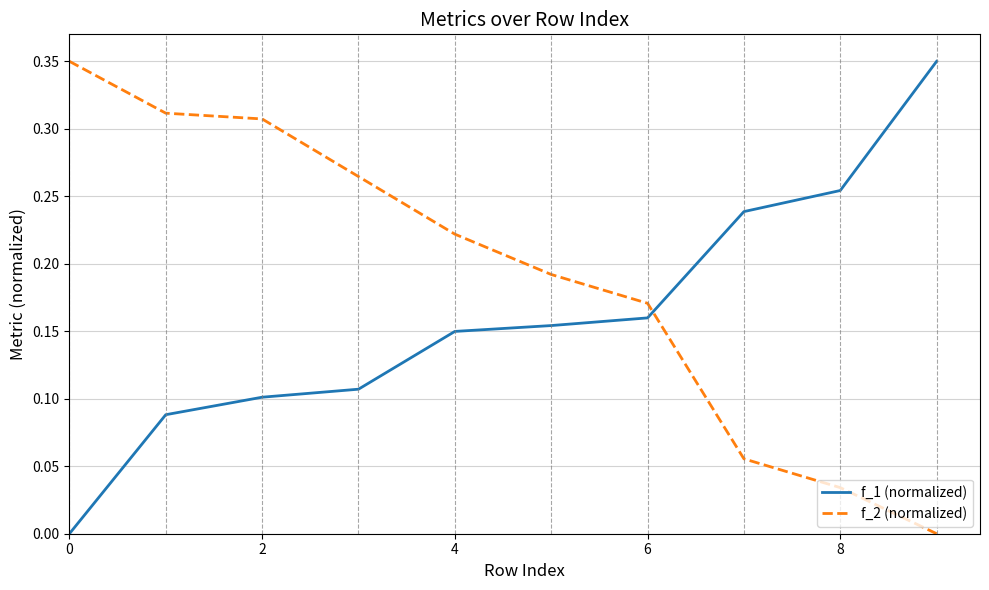

Count the f_1 (normalized) values in the range 0 to 1.

10